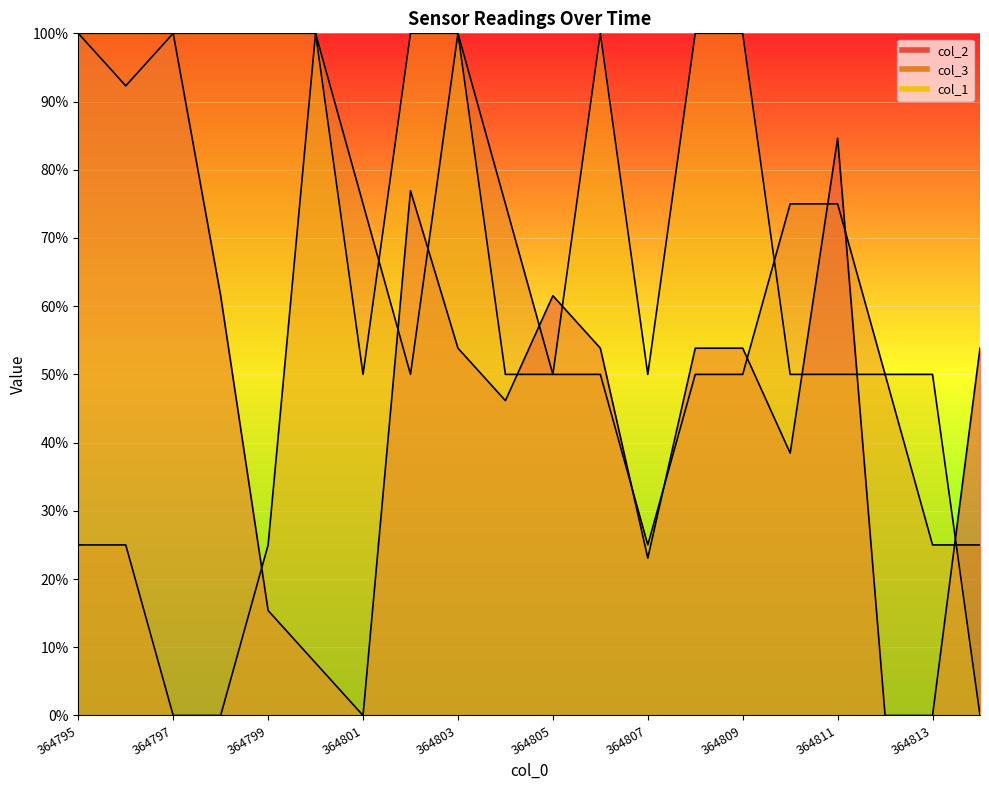

True or false: col_3 has more than 0 interior local peaks.

True